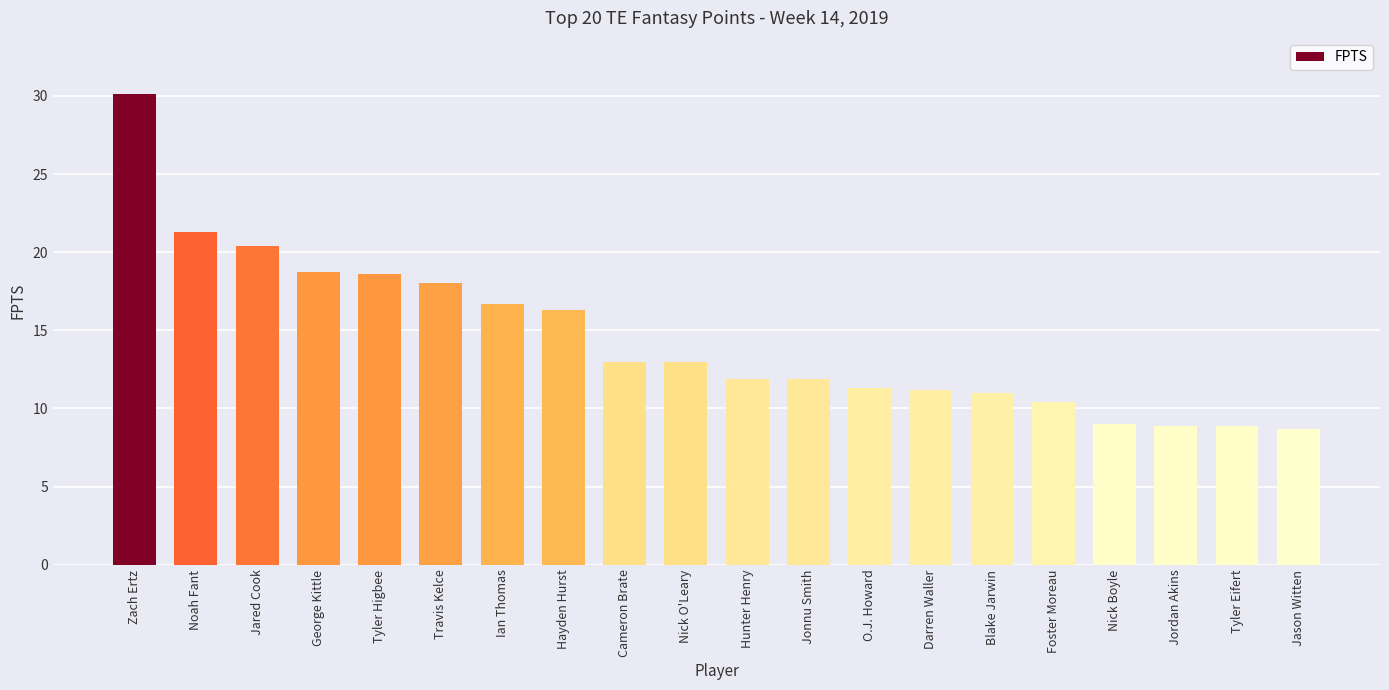

Does the chart contain stacked bars?

No